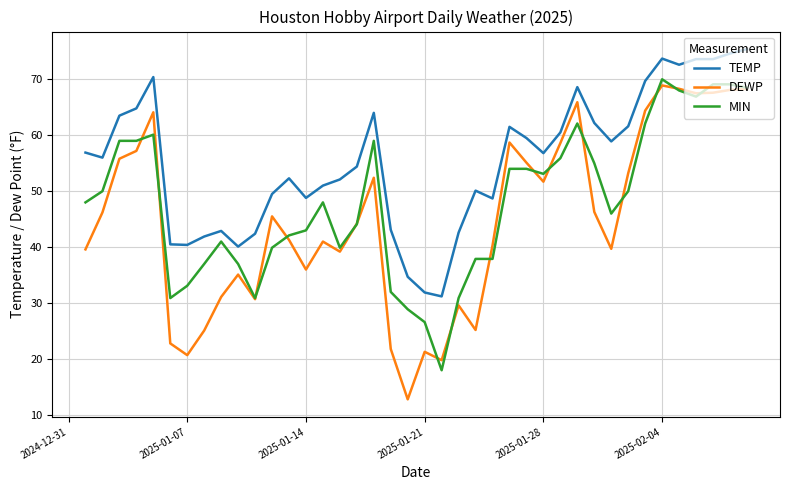

True or false: DEWP and TEMP intersect in this chart.

False